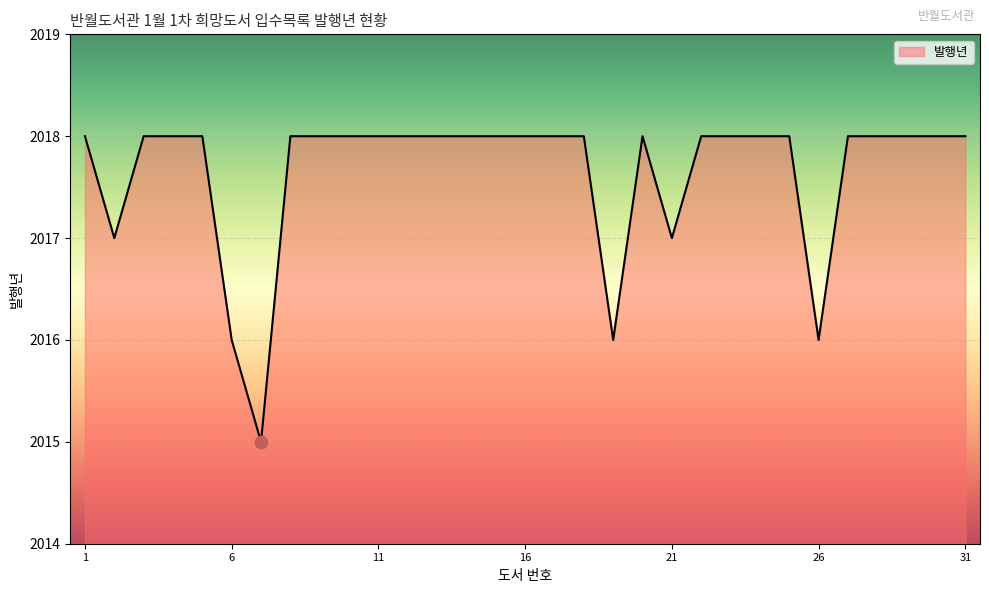

What is the greatest value displayed?

2018